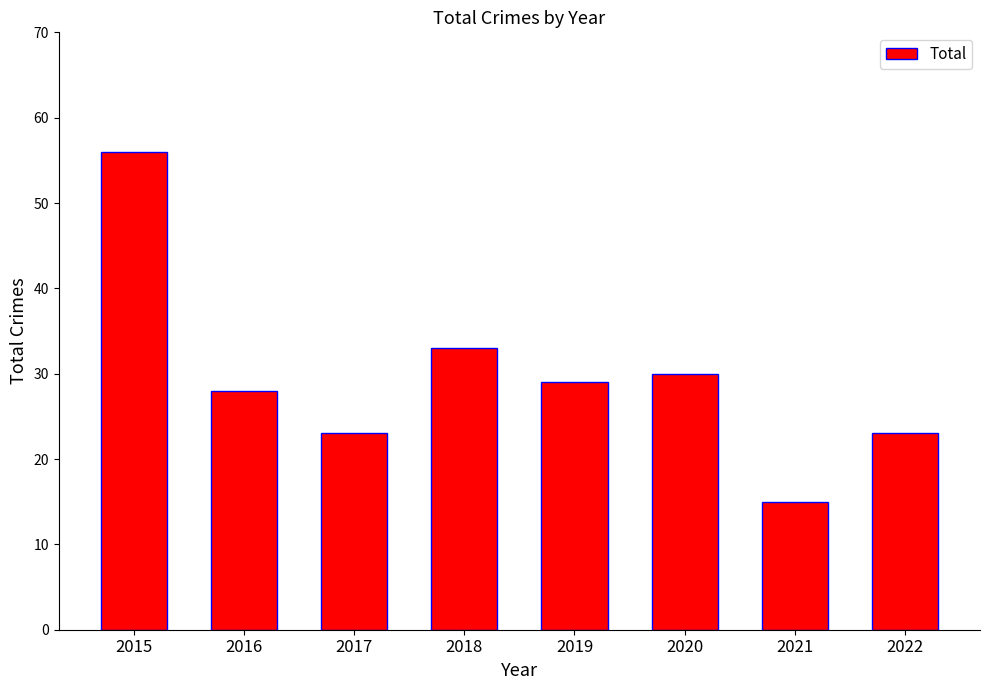

Is it true that the value at 2019 is 29?

True